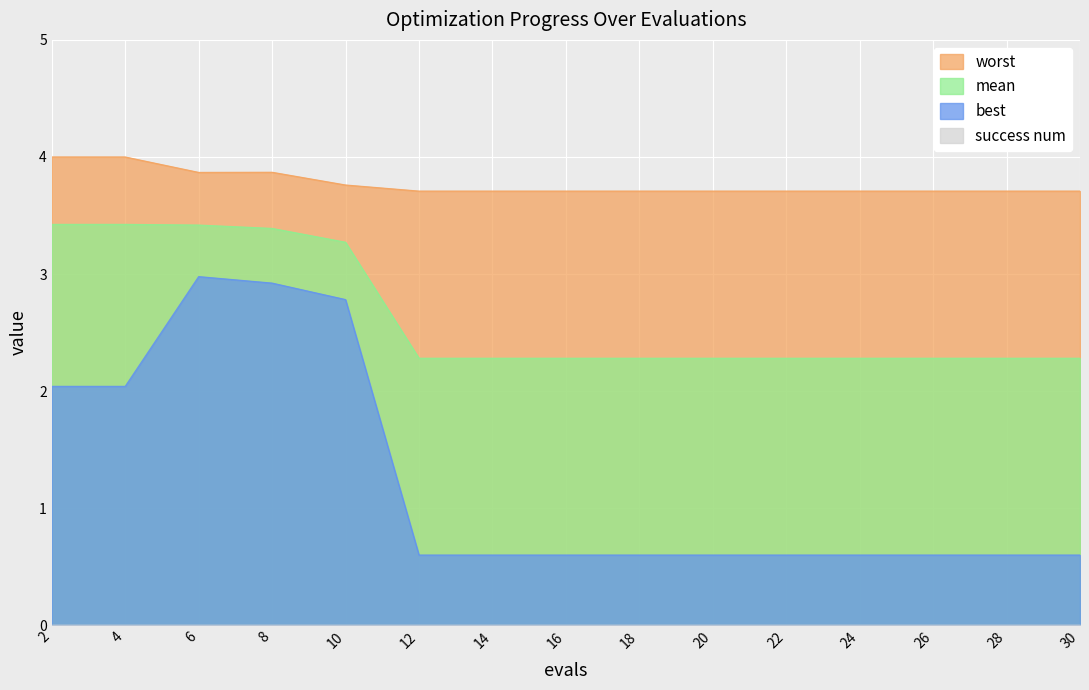

Which series changed the most between 2 and 12?

best